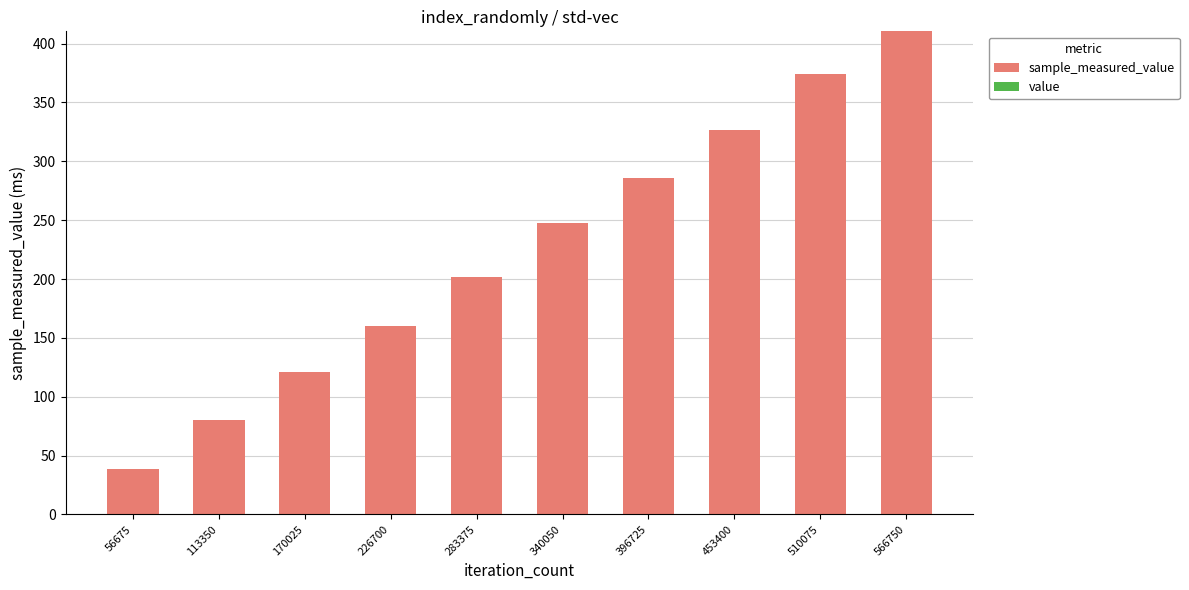

At which category is the sum across all series the highest?

566750